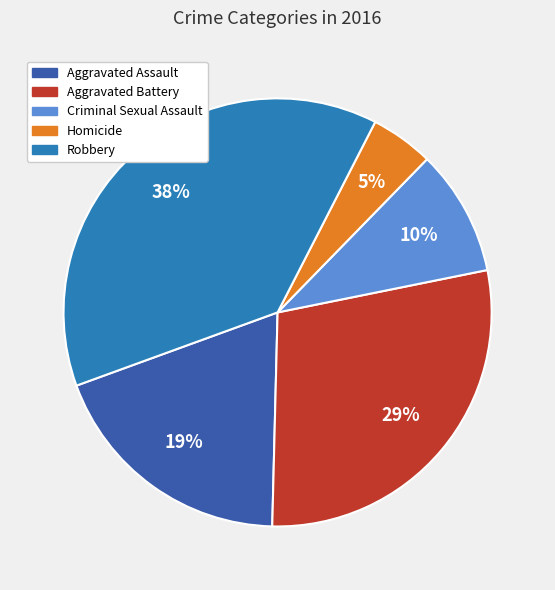

Rank the categories by value from highest to lowest.

Robbery, Aggravated Battery, Aggravated Assault, Criminal Sexual Assault, Homicide